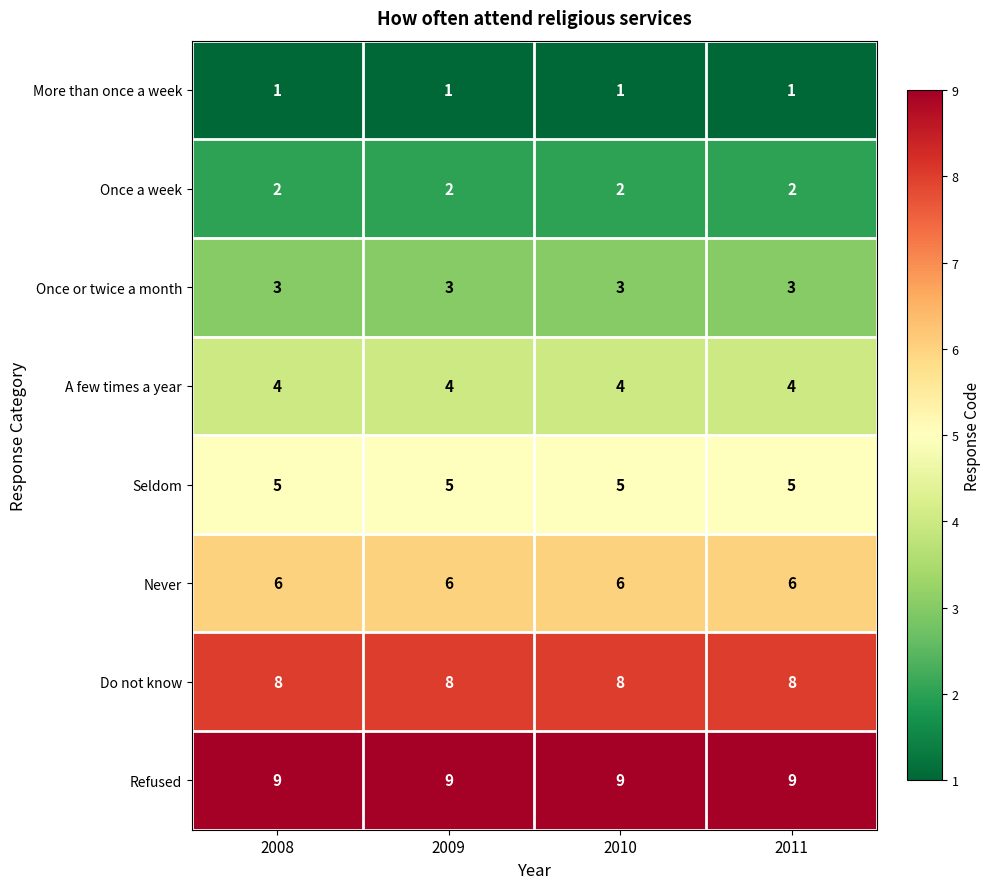

The Seldom series shows 5 at 2008. True or false?

True